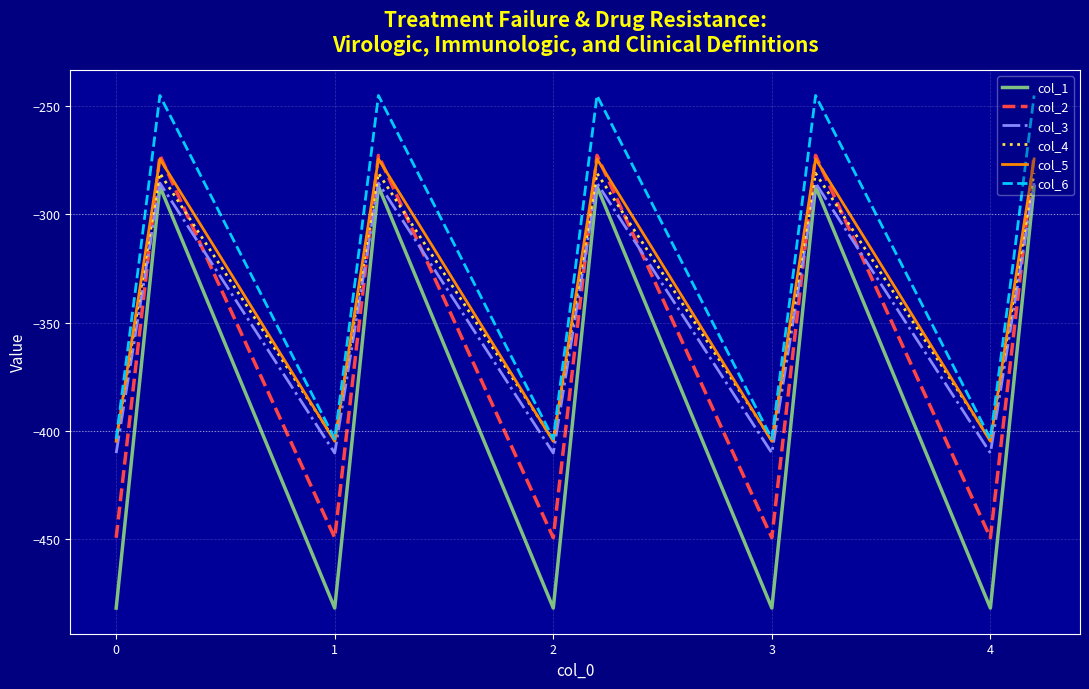

Which series has the largest total across all categories?

col_6